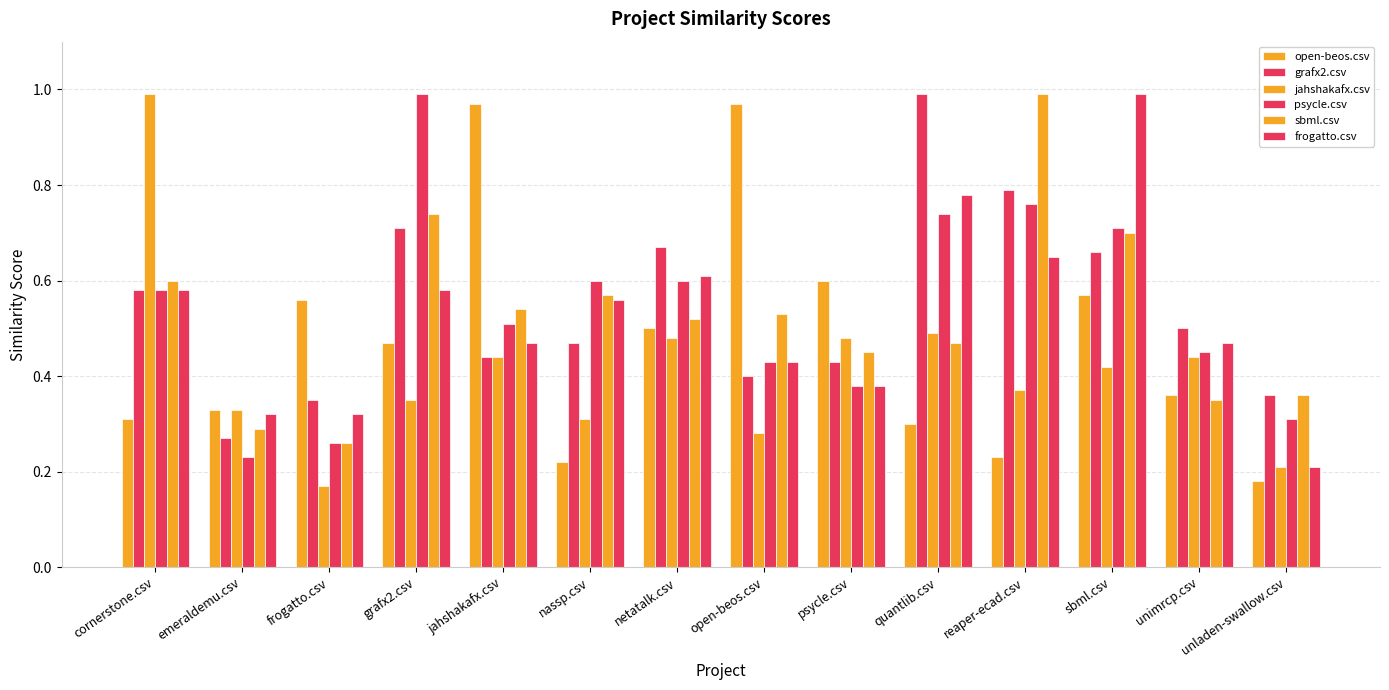

How many bars are there in total?

84